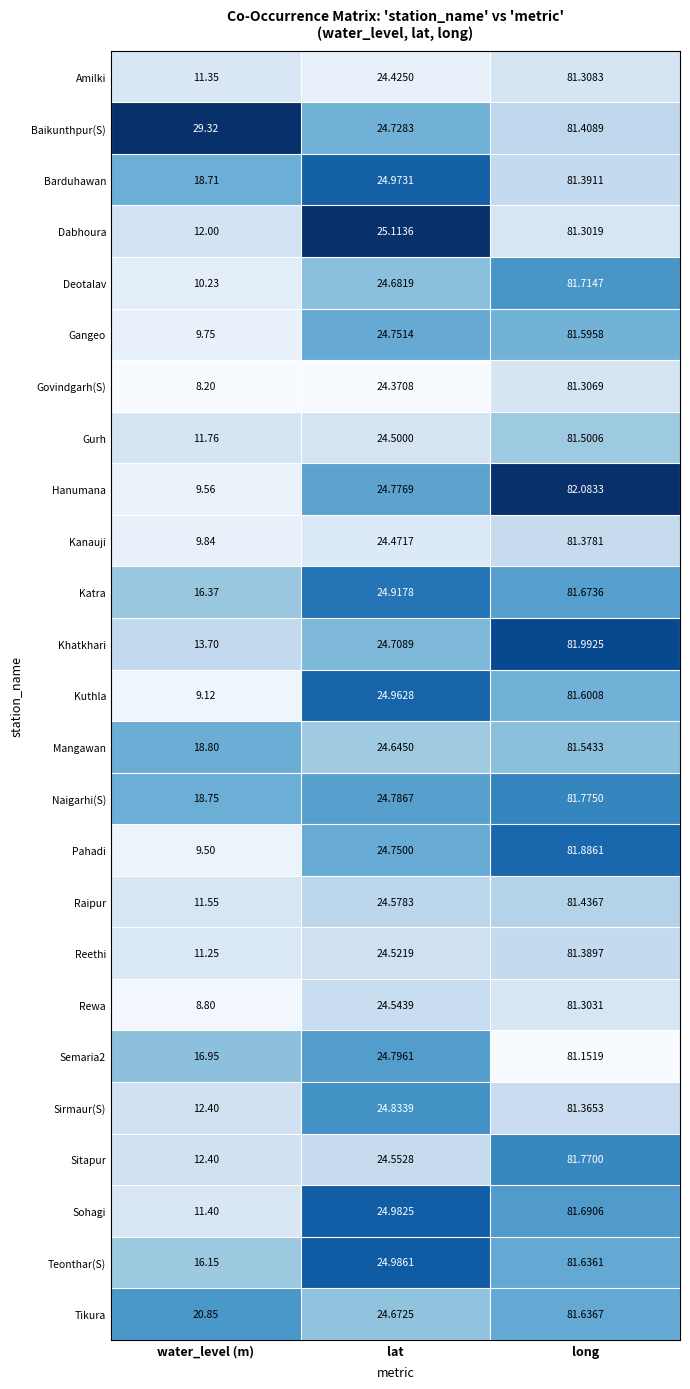

Where is Katra nearest to the value 49?

lat